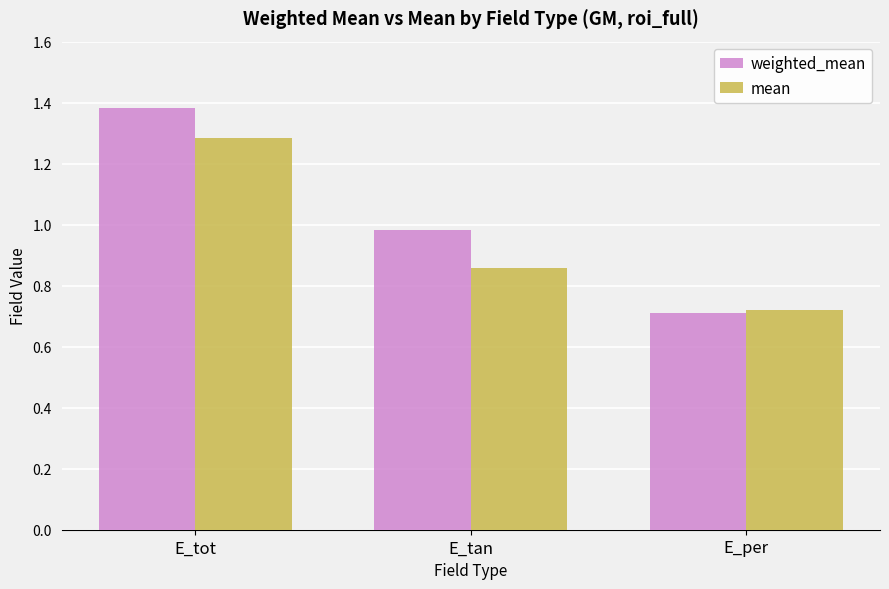

How many bars are there in each group?

2